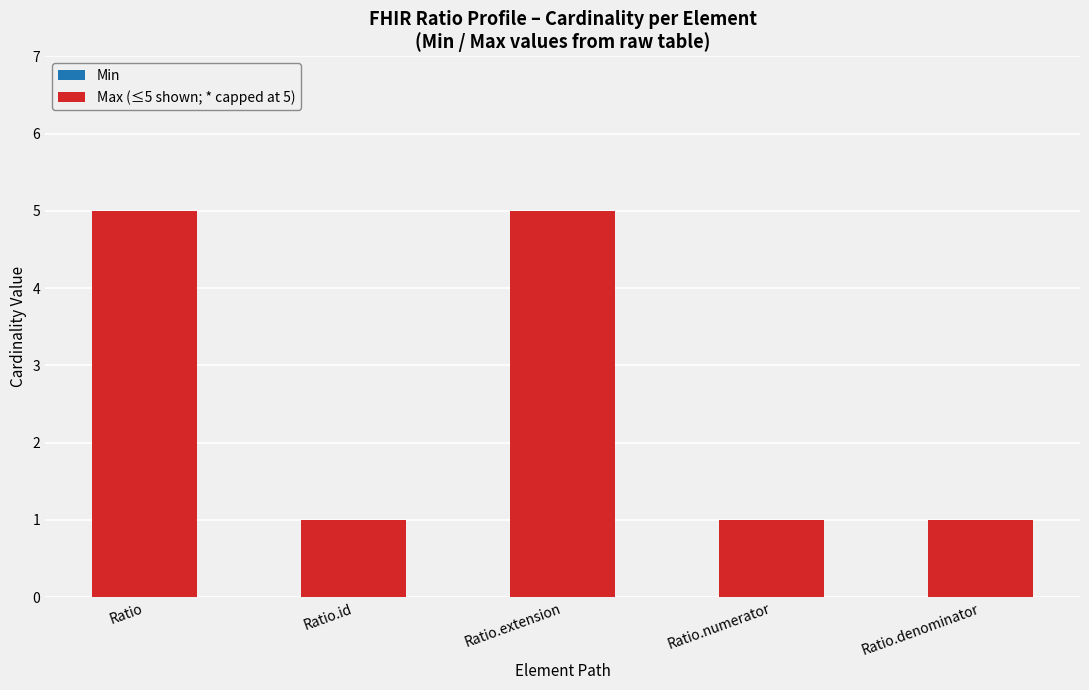

The chart shows a value of 1 at Ratio.id. True or false?

True